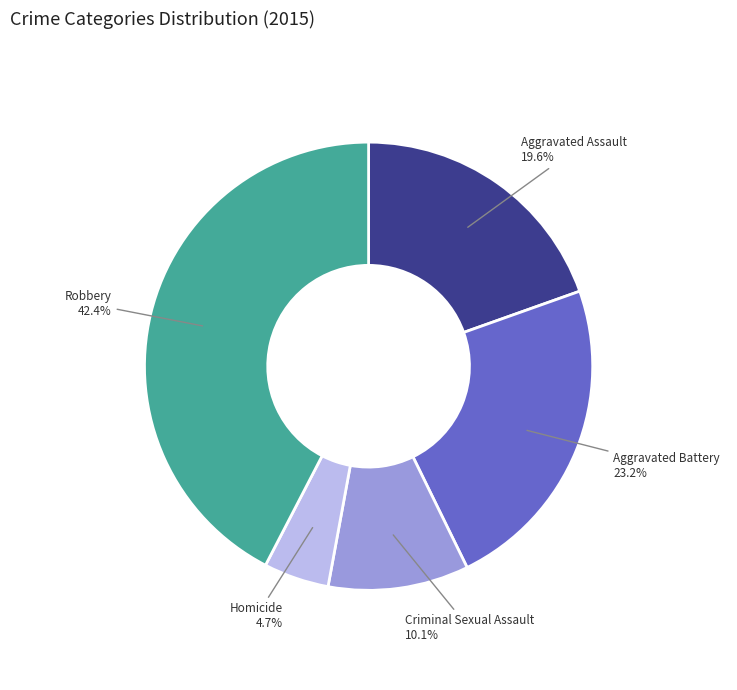

Rank the categories by value from lowest to highest.

Homicide, Criminal Sexual Assault, Aggravated Assault, Aggravated Battery, Robbery